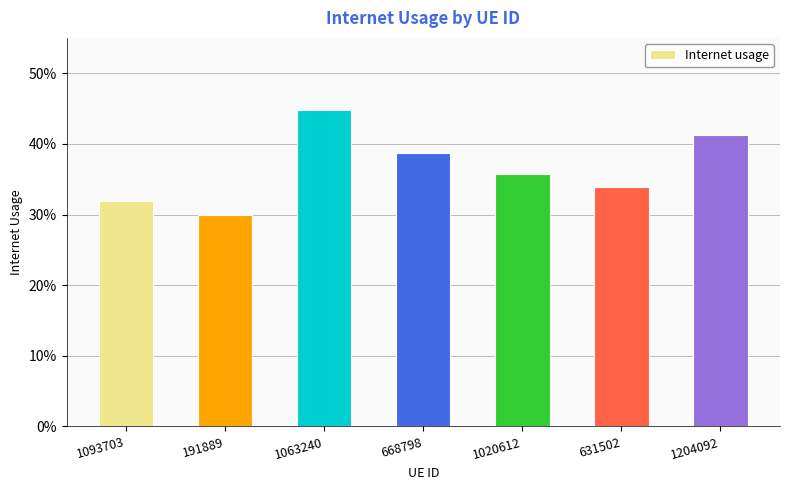

Which has a higher value, 1020612 or 1204092?

1204092